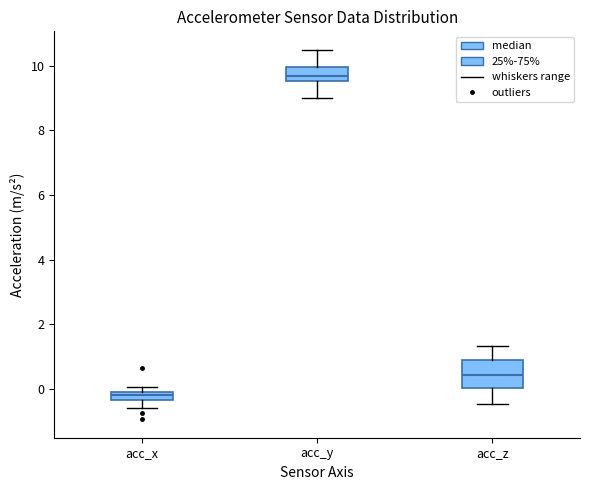

Comparing the boxes themselves (not the whiskers), which one is the tallest?

acc_z